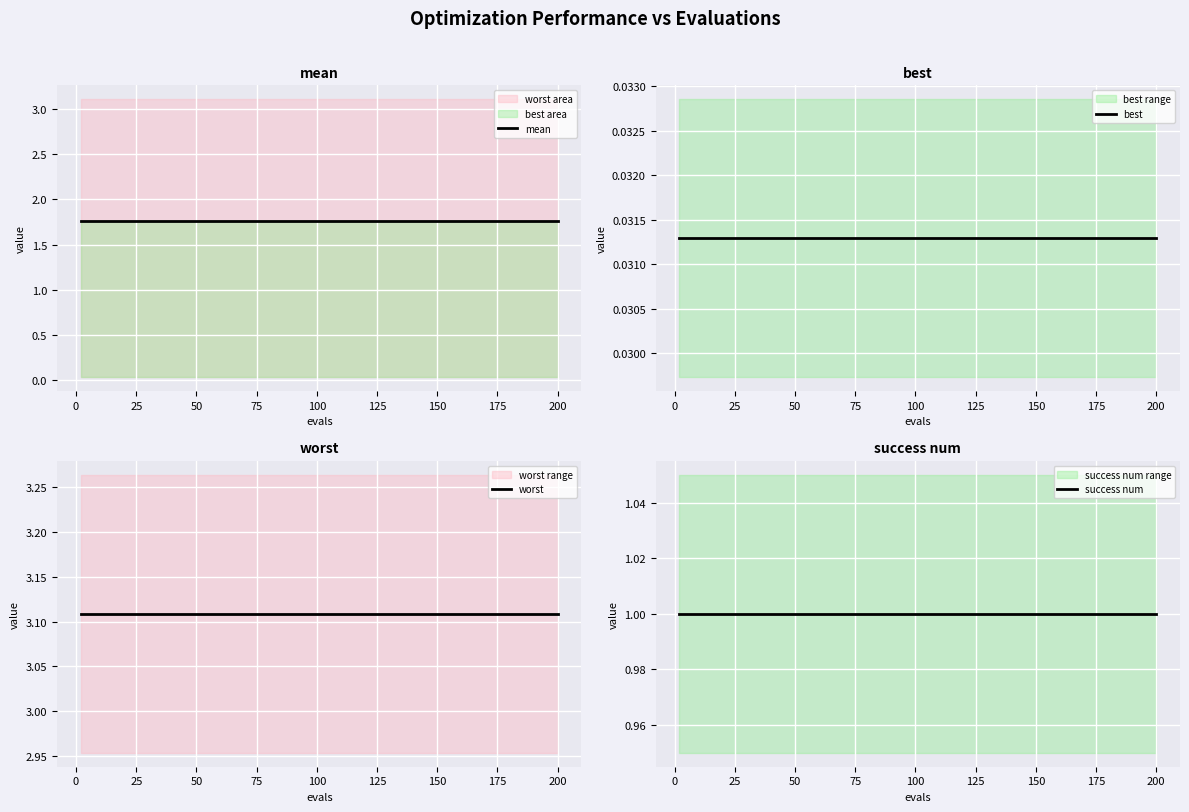

Between 75 and 50, which is larger?

75